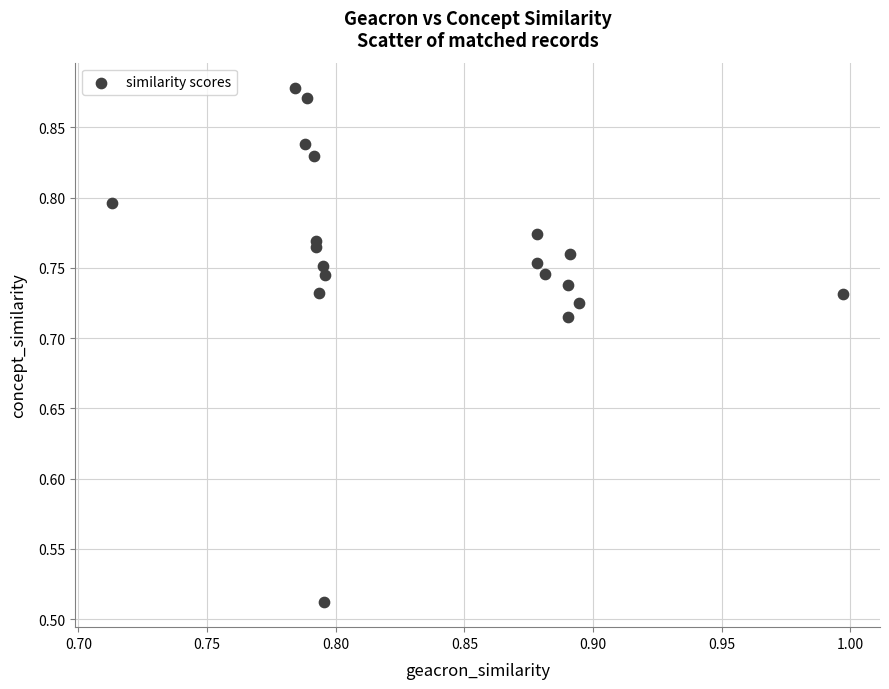

What is the range of X values (max minus min)?

0.3